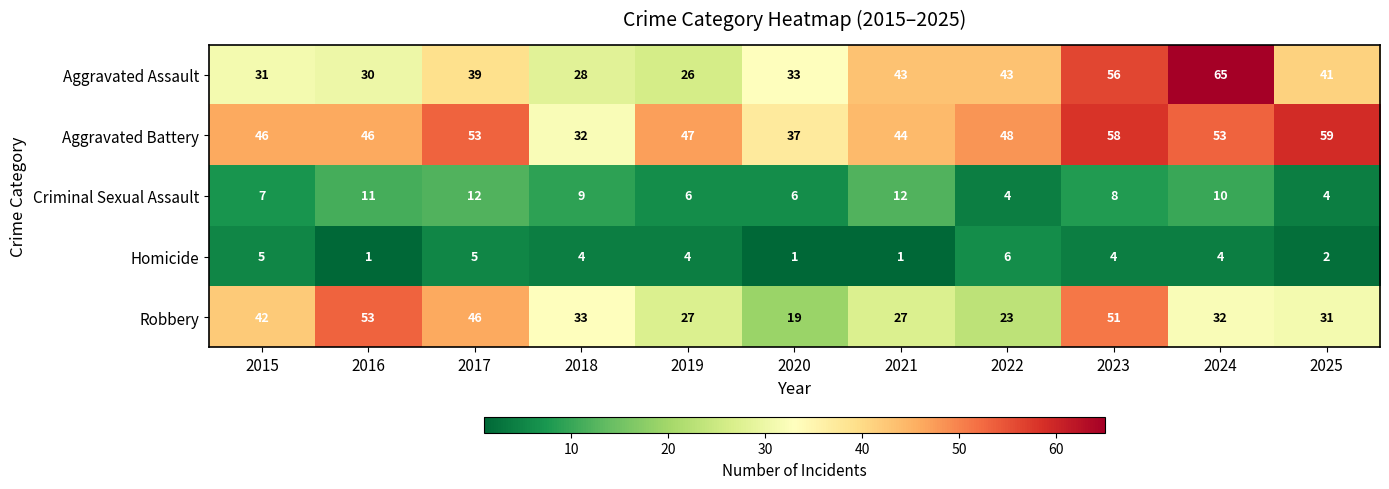

What is the smallest value displayed?

1